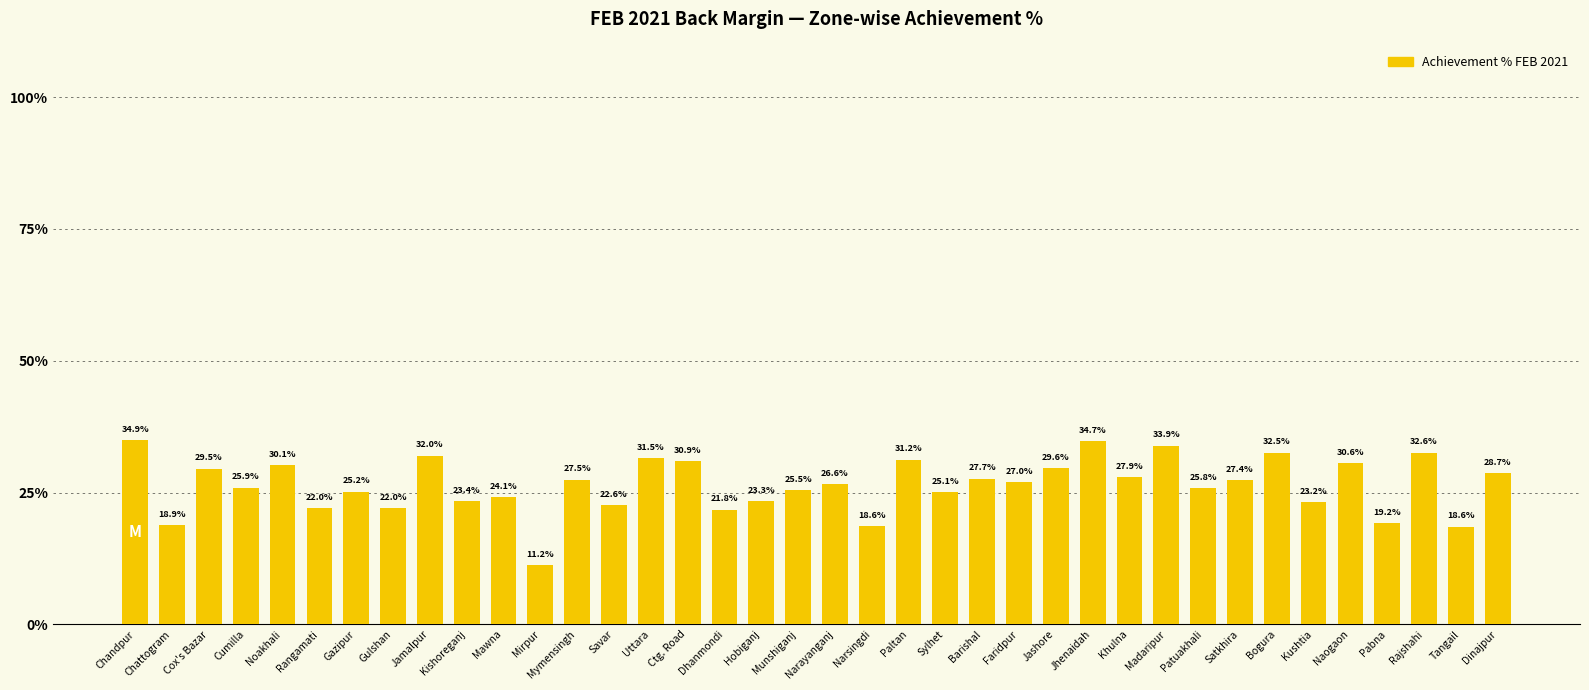

Are the bars horizontal?

No